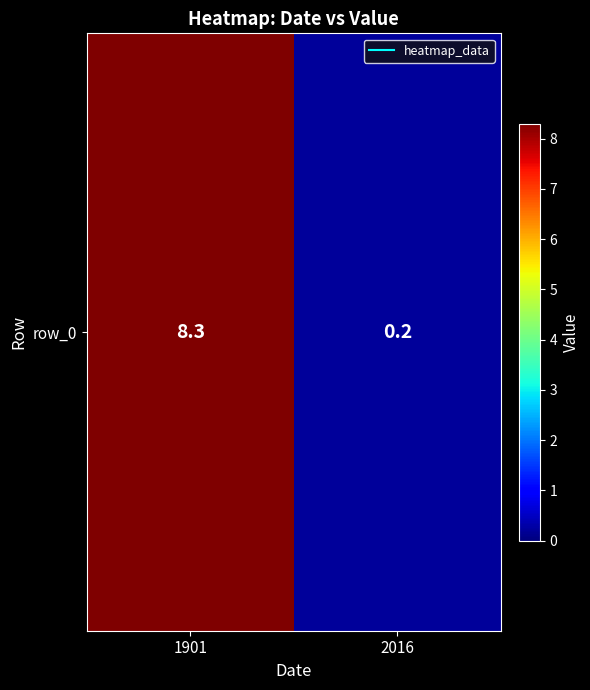

Rank the categories by value from highest to lowest.

1901, 2016